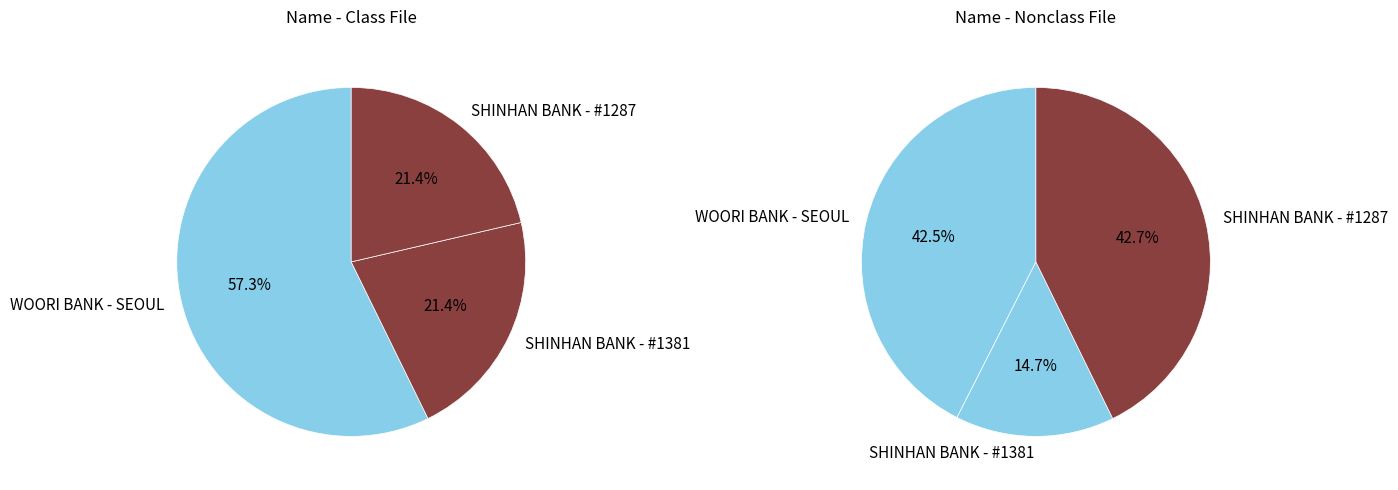

Does WOORI BANK - SEOUL (43317226) represent more than half of the total?

No